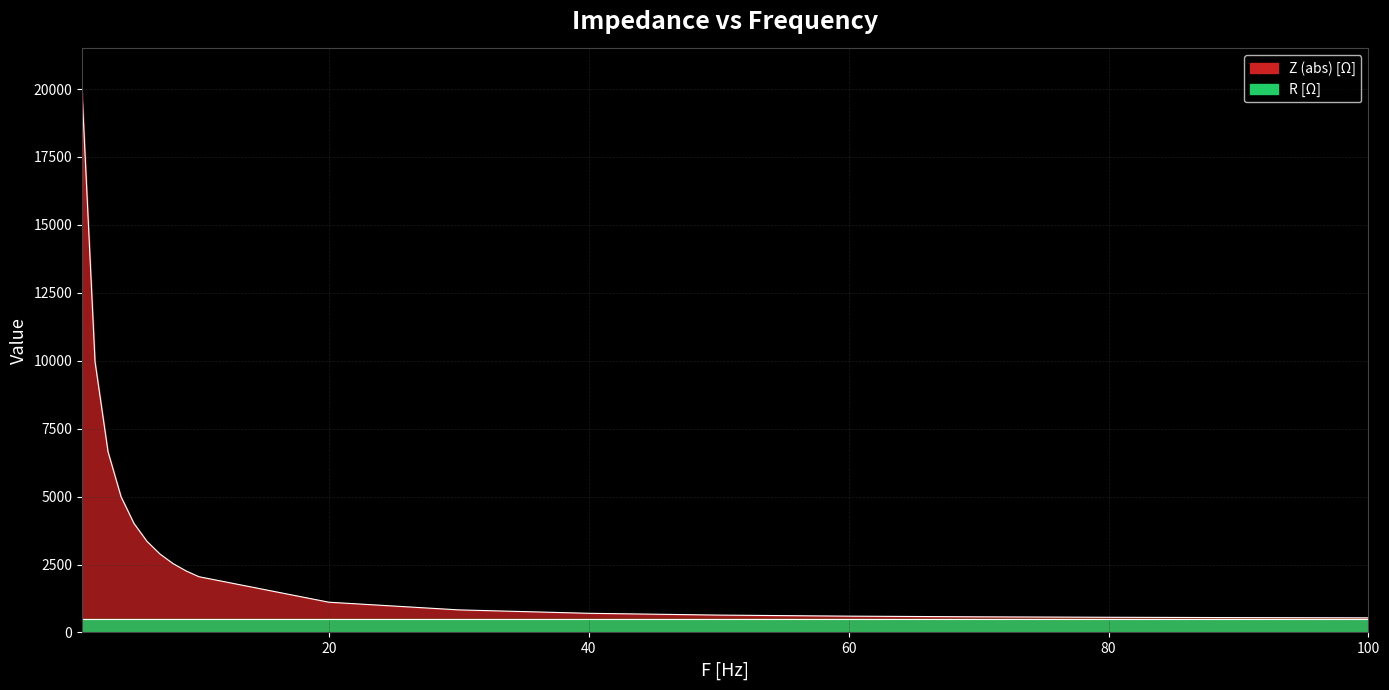

What is the value of the 9th point from the left?

2266.3